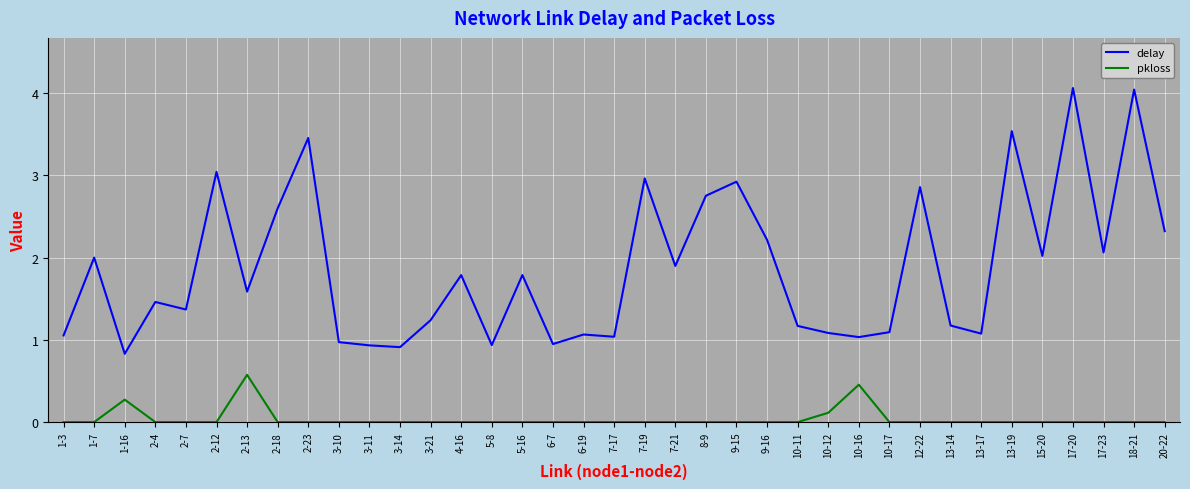

Is the value of pkloss at 1-7 greater than the value of delay at 13-17?

No